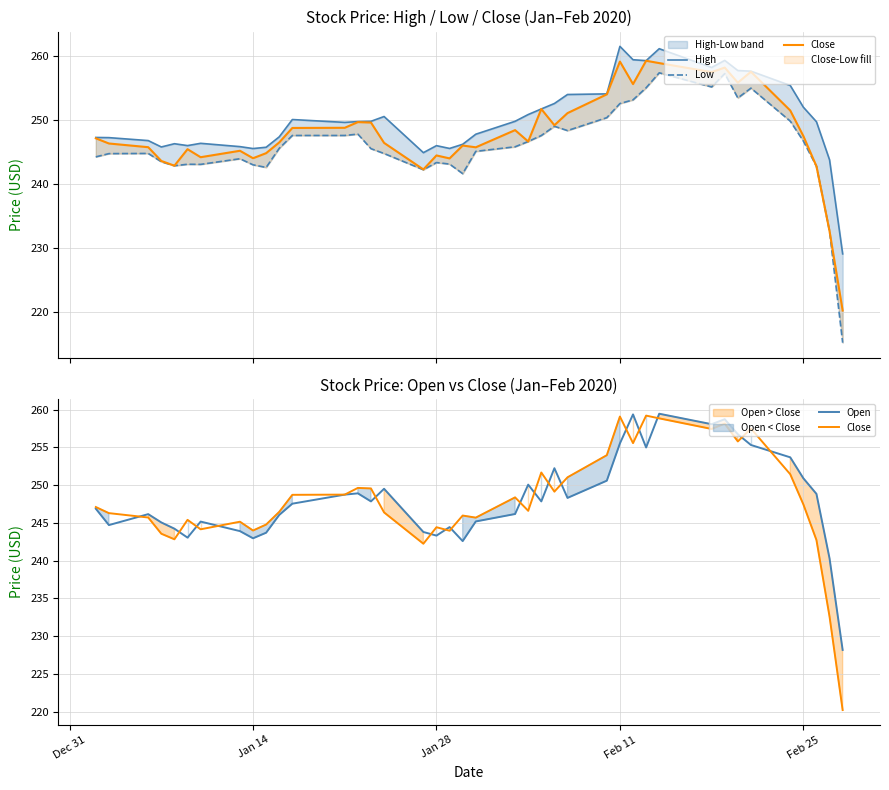

At how many categories does at least one series exceed 238?

39